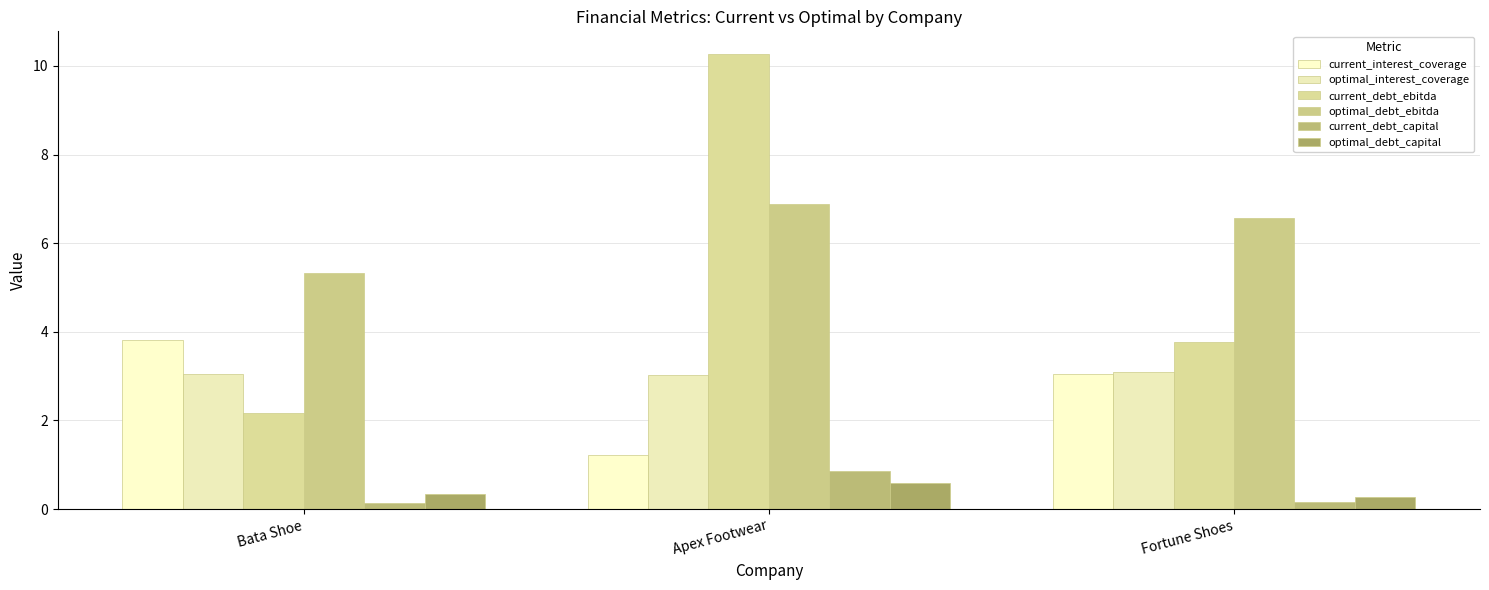

What is the value of the optimal_debt_ebitda bar at the 2nd from the left?

6.9